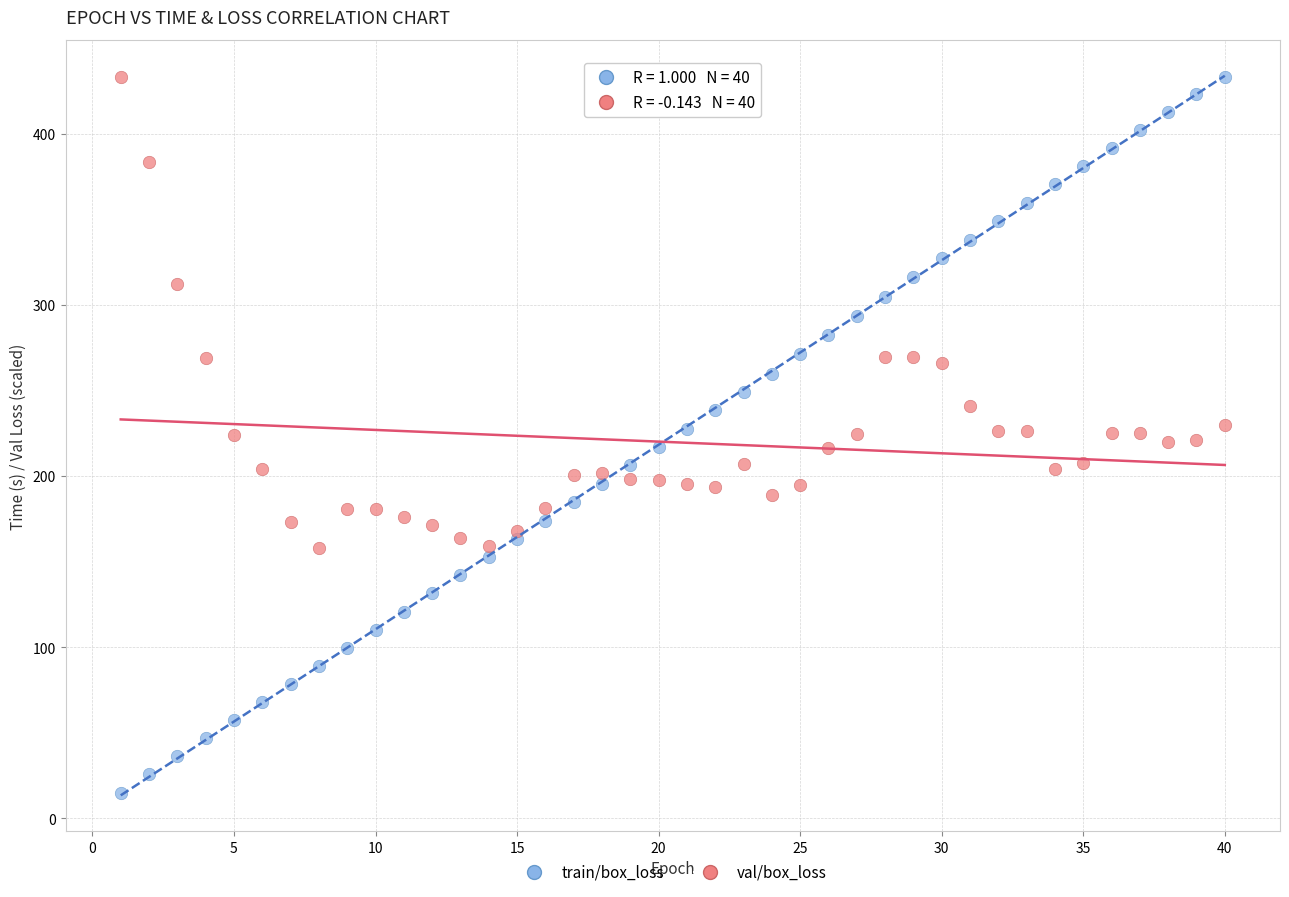

Across all data points, what is the range of X values (max minus min)?

39.0